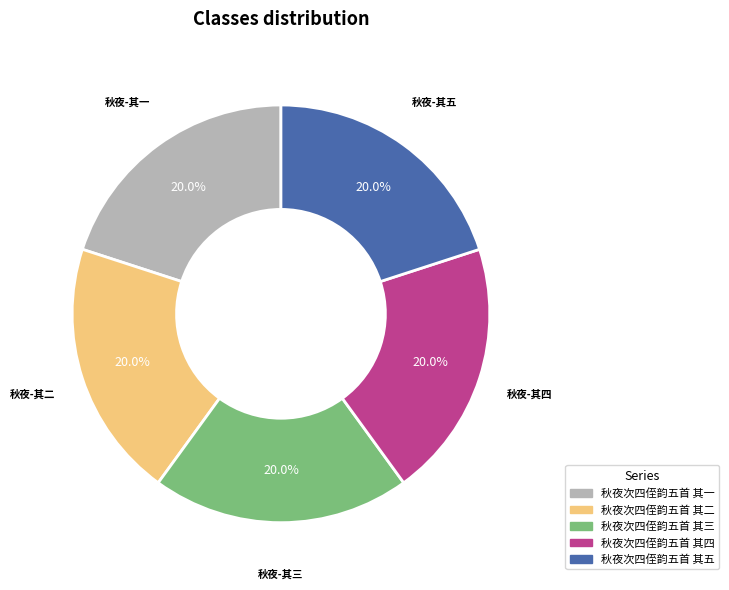

True or false: 秋夜次四侄韵五首 其三 accounts for 15% of the total.

False